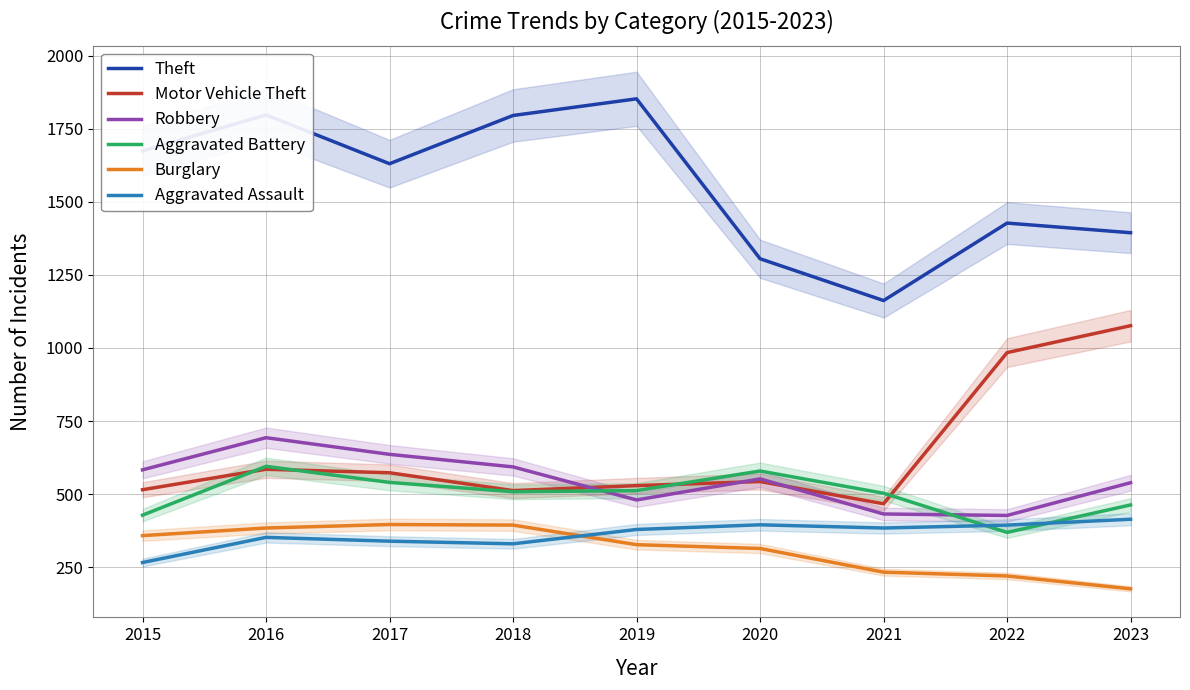

Which series changed the most between 2016 and 2019?

Robbery